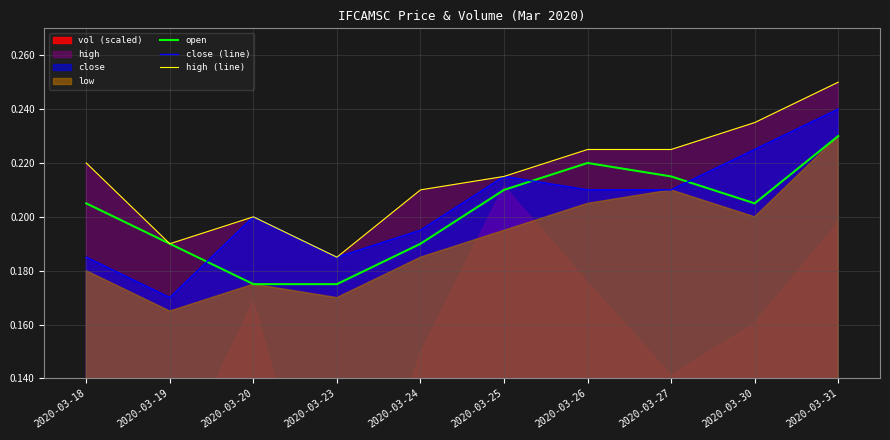

In high (line), how many points are higher than both neighbors (excluding endpoints)?

1